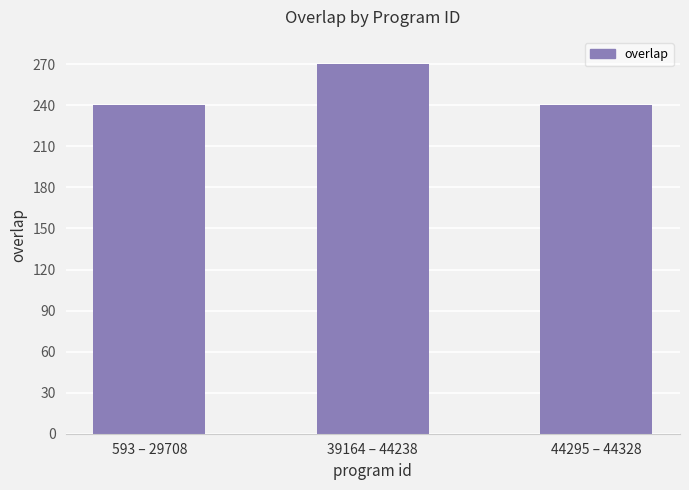

Does the chart contain stacked bars?

No